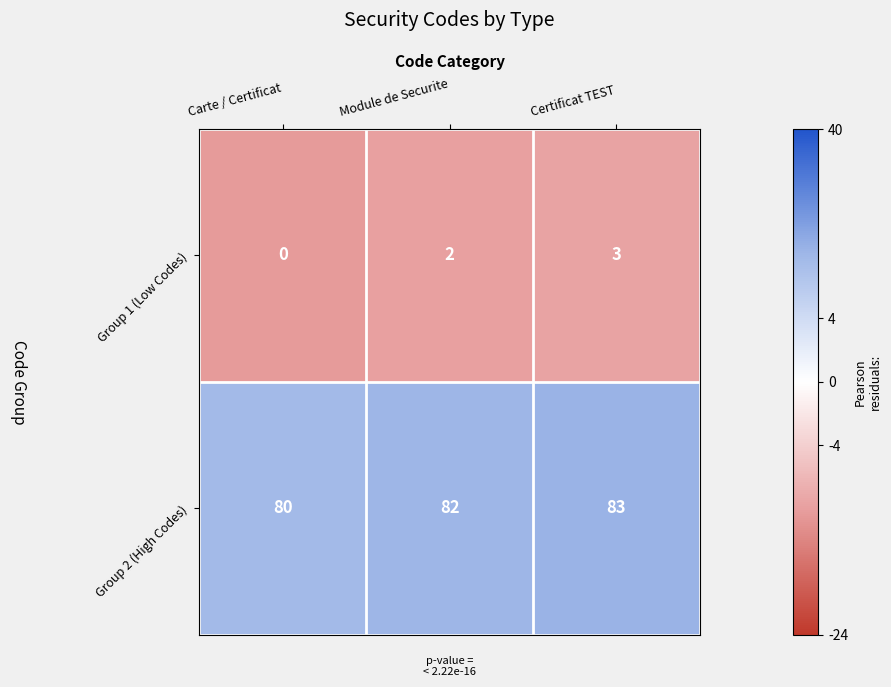

Which label corresponds to the largest value in the chart?

Certificat TEST